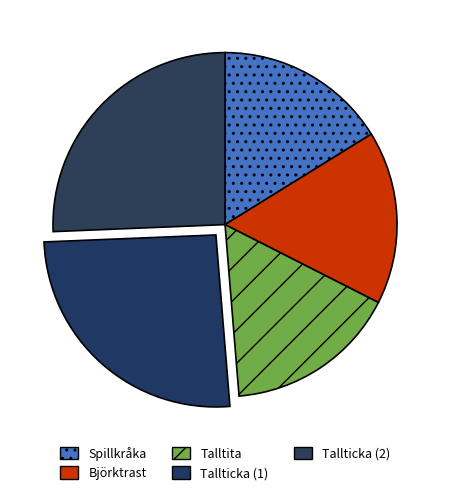

How many slices are in this pie chart?

5